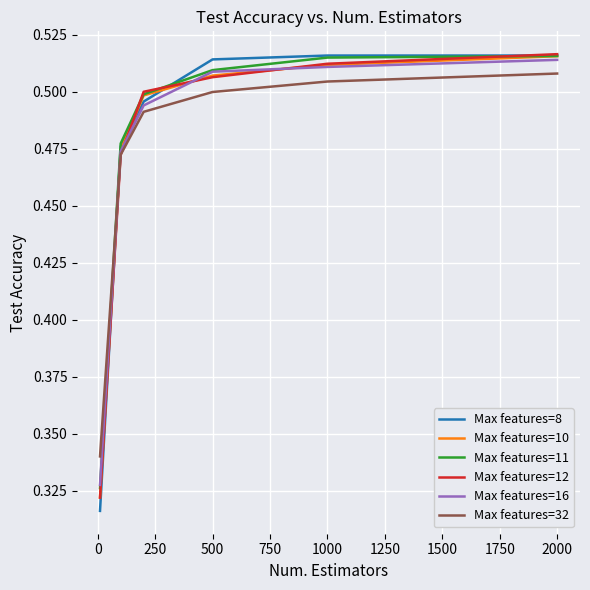

What are all the series names shown in the legend?

Max features=8, Max features=10, Max features=11, Max features=12, Max features=16, Max features=32